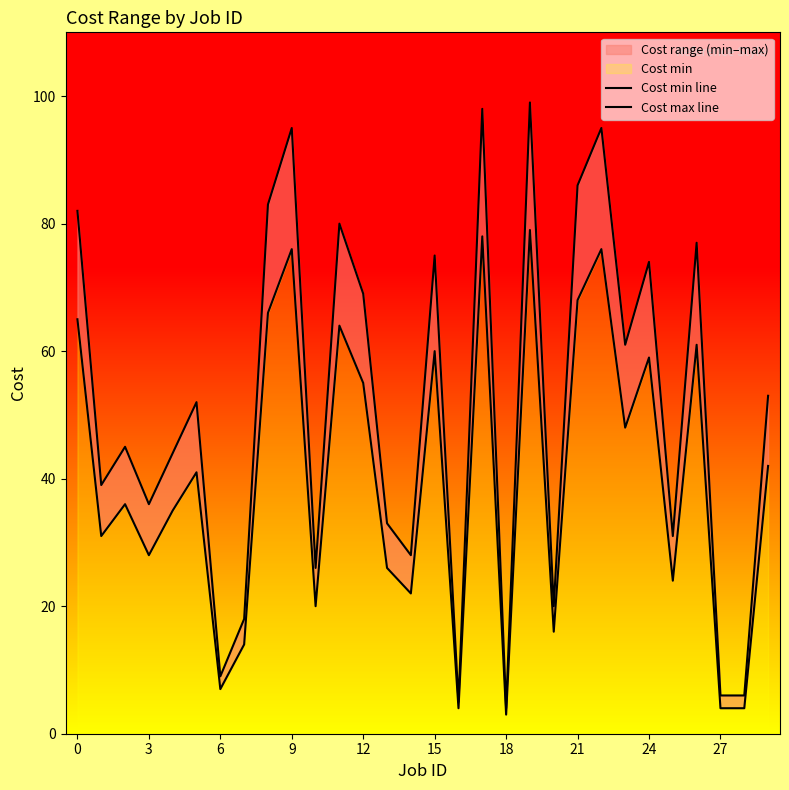

Reading left to right, transcribe all the data shown in this chart.

Cost min line: 65	31	36	28	35	41	7	14	66	76	20	64	55	26	22	60	4	78	3	79	16	68	76	48	59	24	61	4	4	42
Cost max line: 82	39	45	36	44	52	9	18	83	95	26	80	69	33	28	75	5	98	4	99	20	86	95	61	74	31	77	6	6	53